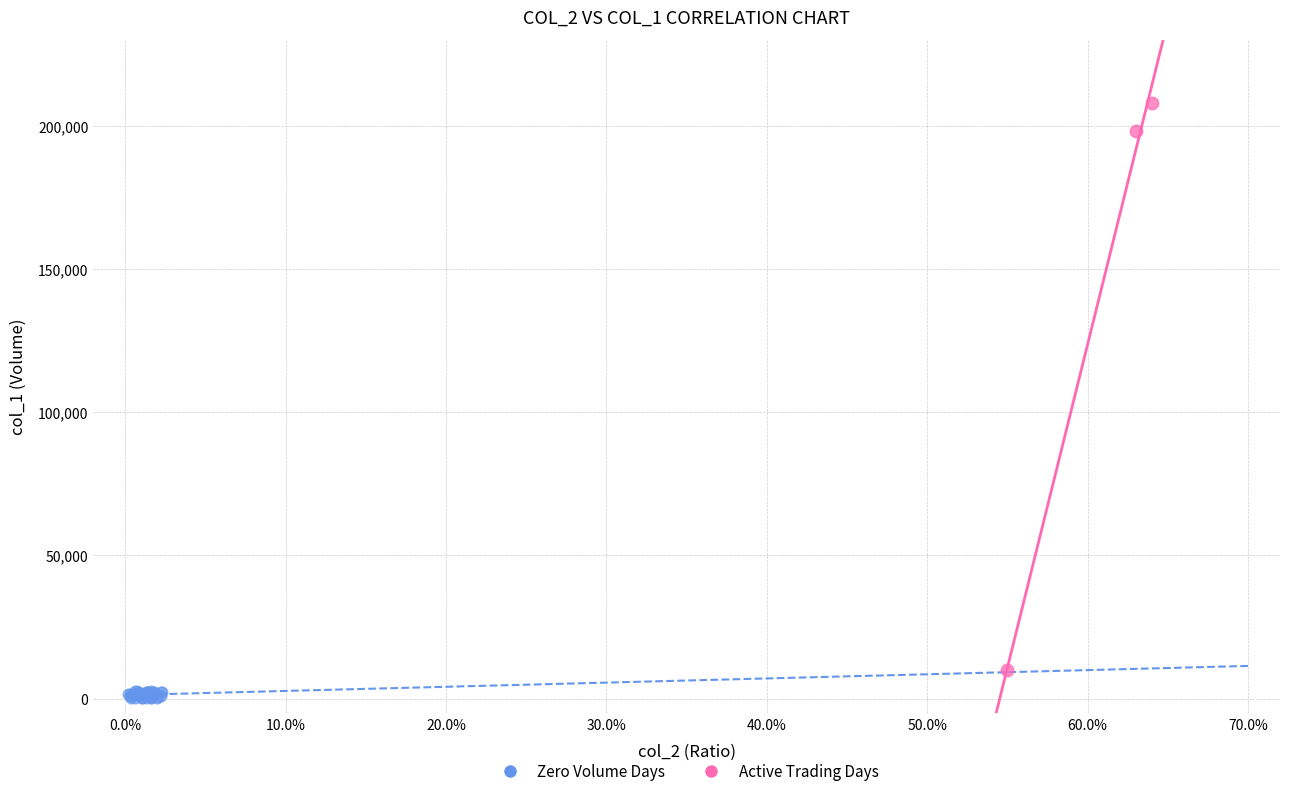

Which series contains the lowest Y value?

Zero Volume Days